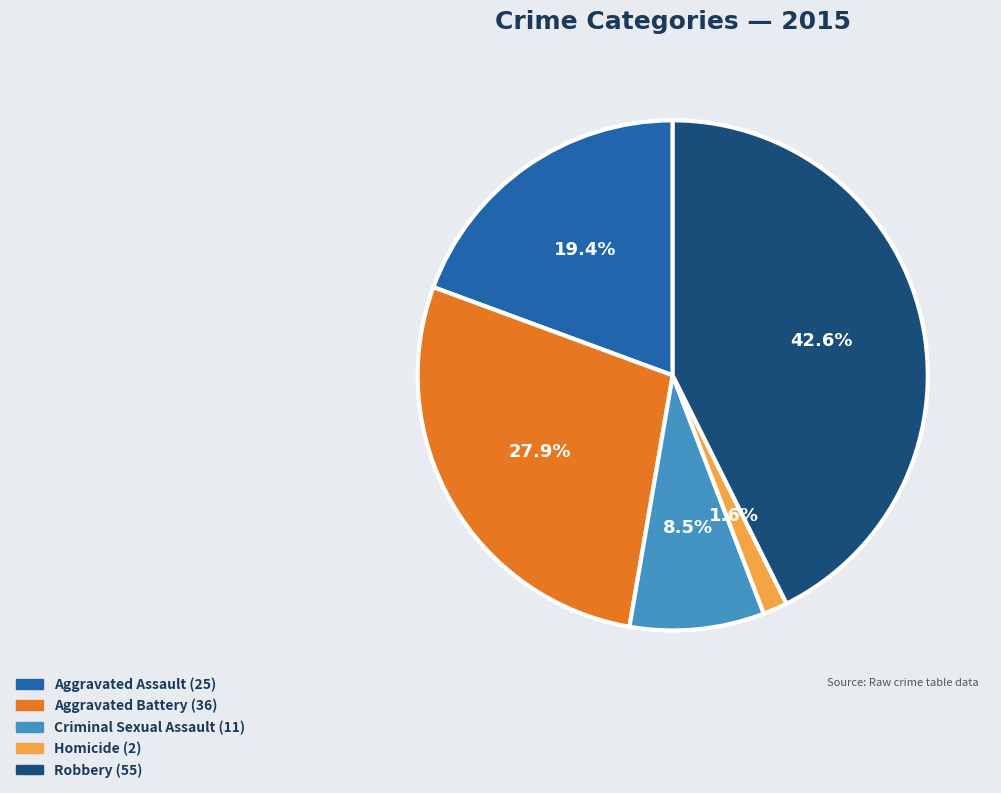

How many slices are in this pie chart?

5